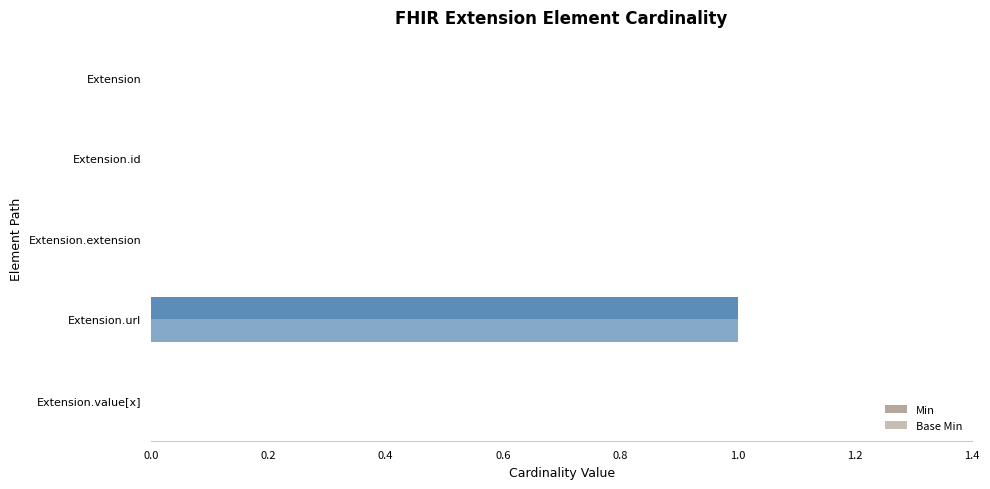

How many distinct data groups are displayed?

2